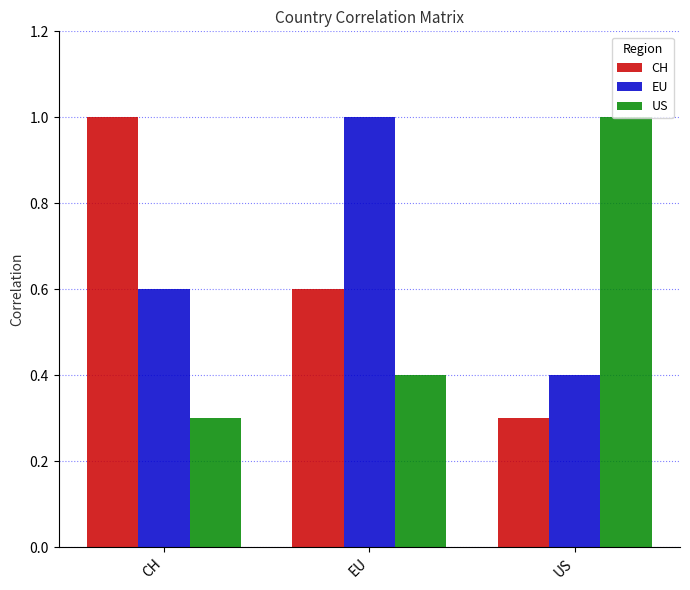

At how many categories does at least one series exceed 0?

3